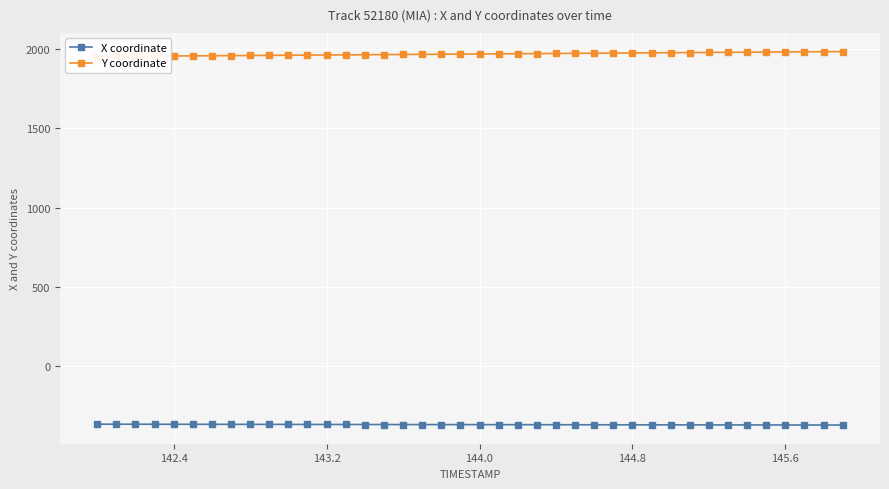

What is the lowest value of the X coordinate series?

-369.4